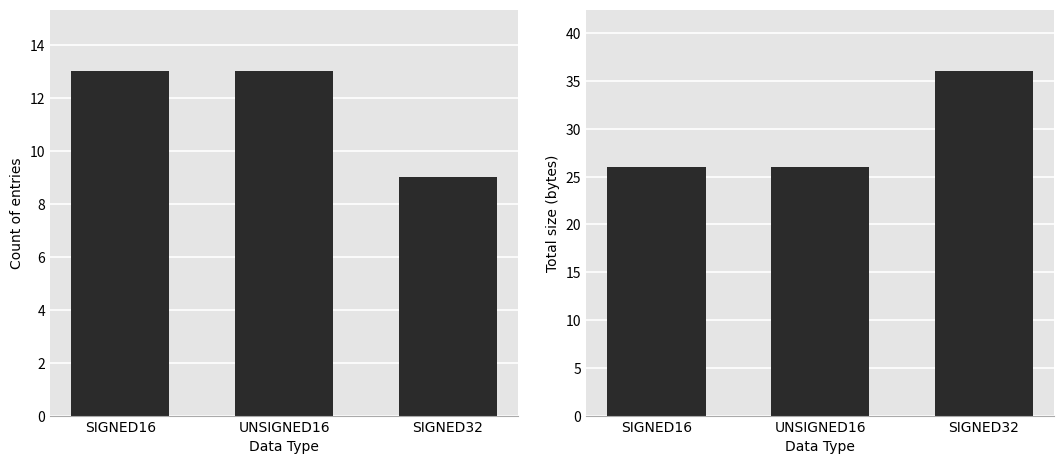

How many Total size (bytes) values are between 26 and 36?

3